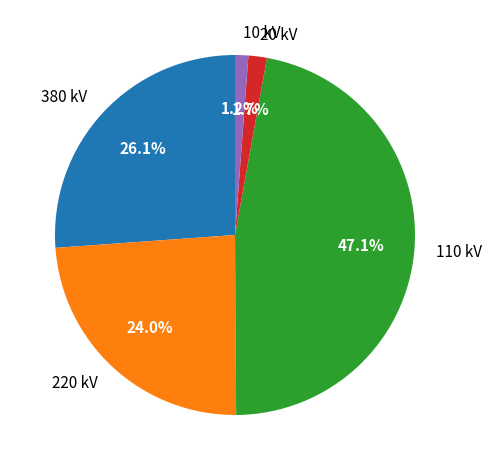

How many segments does this pie chart have?

5